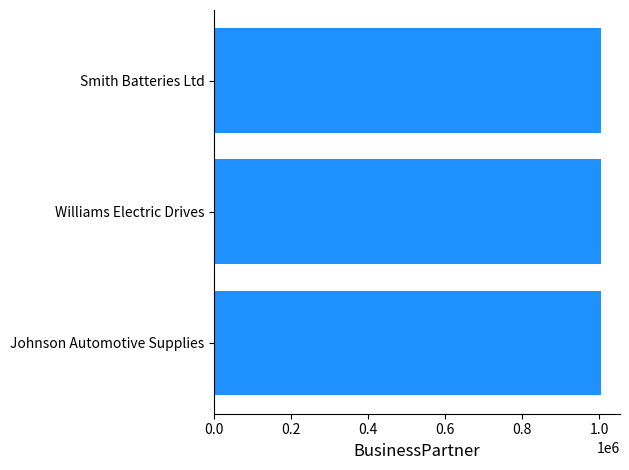

What is the maximum value shown in the chart?

1004161